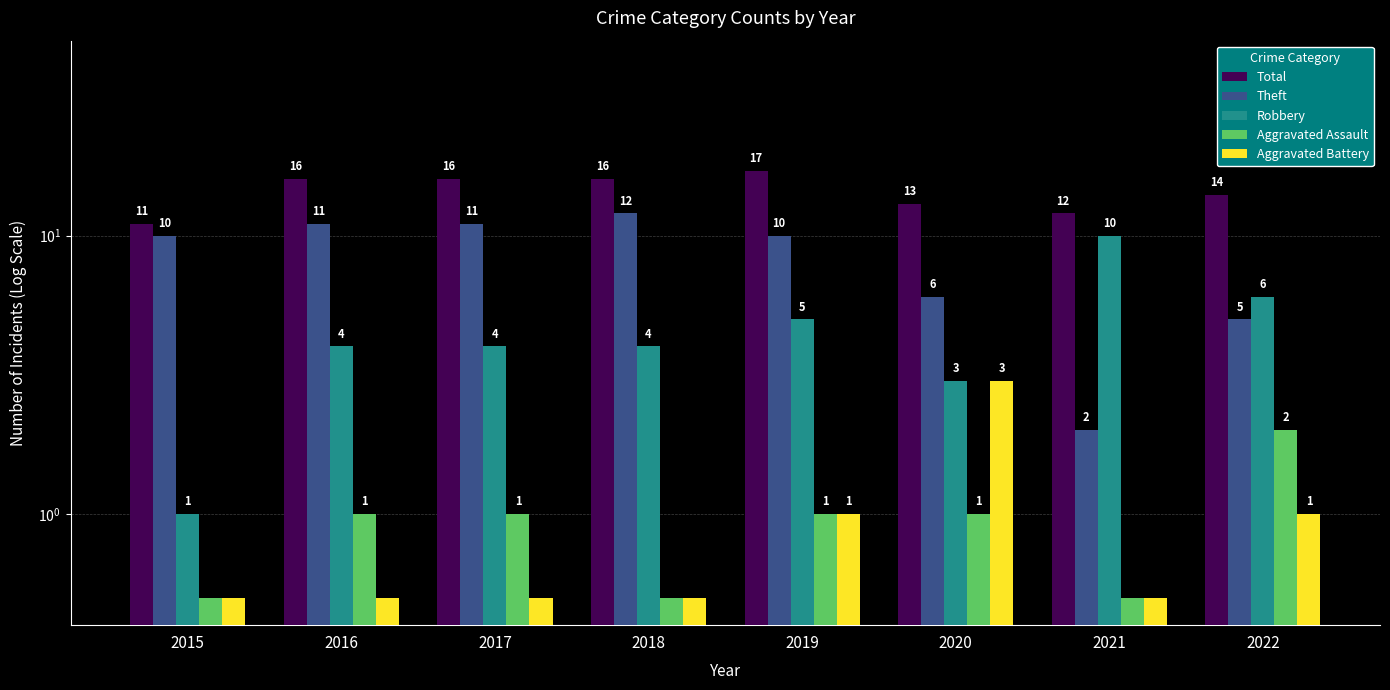

How many distinct data groups are displayed?

5